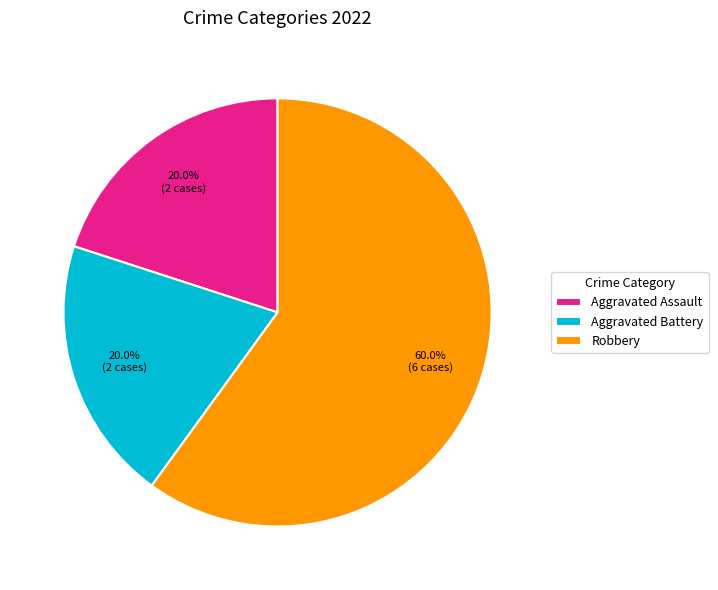

How many slices are in this pie chart?

3